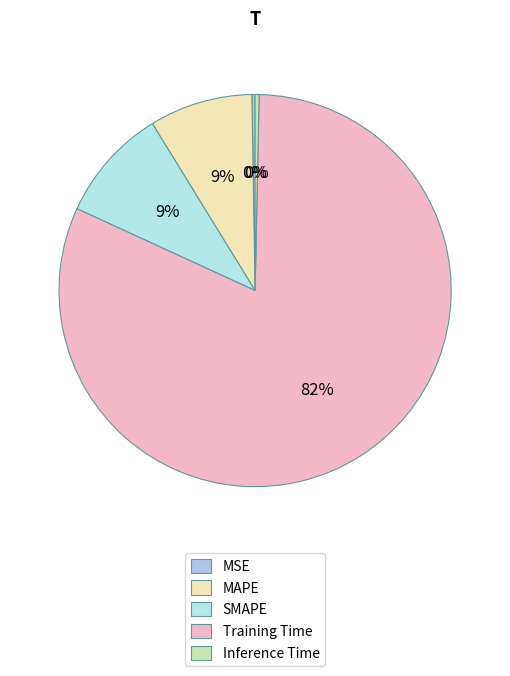

Is it true that MAPE is 9% of the pie?

True